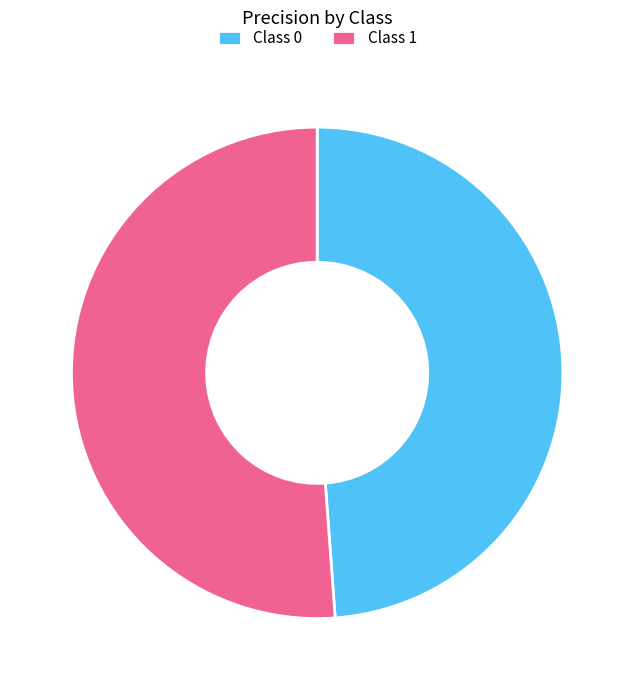

True or false: Class 0 accounts for 49% of the total.

True